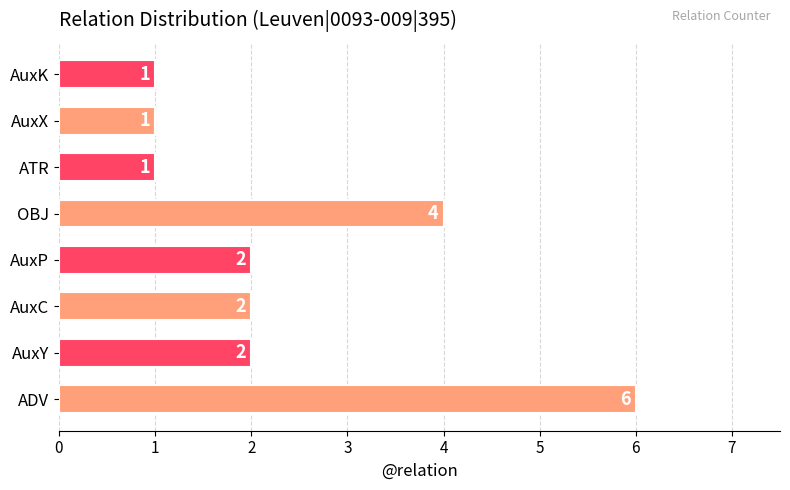

Reading top to bottom, extract all data points from this chart.

1	1	1	4	2	2	2	6